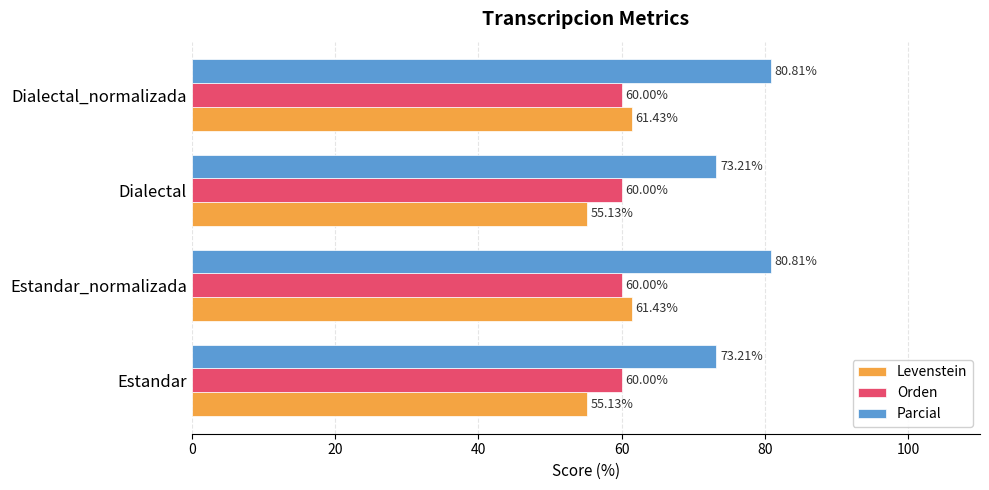

How many data points in Parcial are less than 80?

2